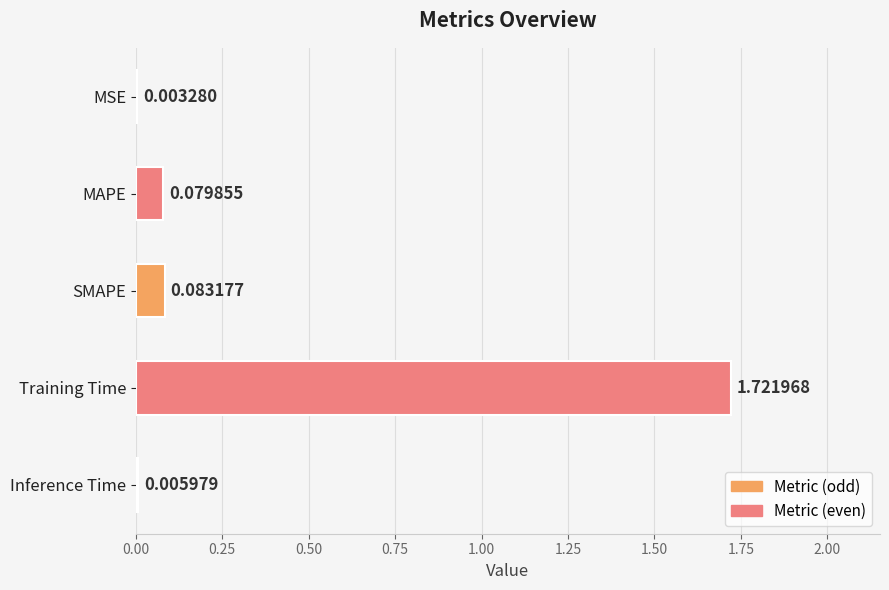

At which category does the chart reach its peak across all series?

Training Time